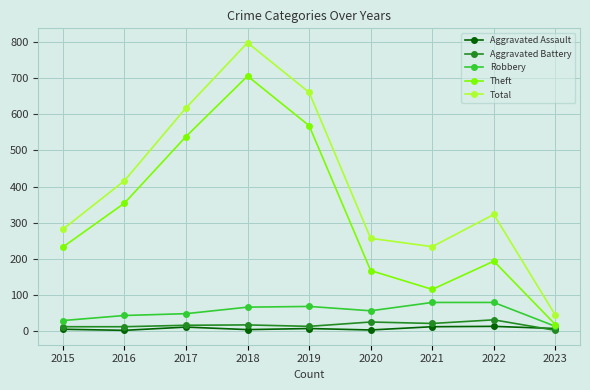

In Theft, how many points are lower than both neighbors (excluding endpoints)?

1